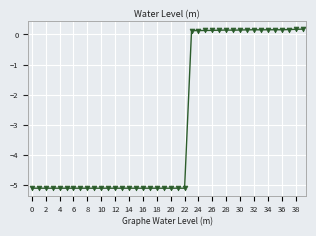

True or false: there are more than 0 points higher than both neighbors.

True